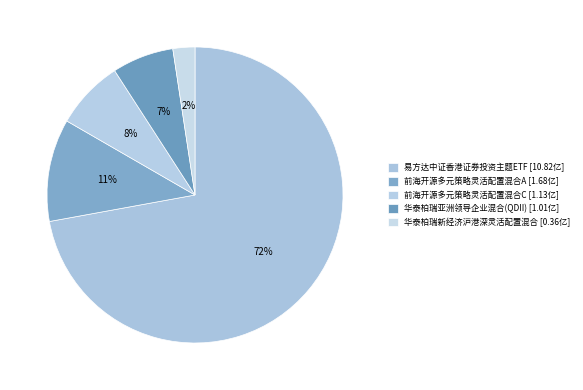

Count the number of slices in the pie.

5